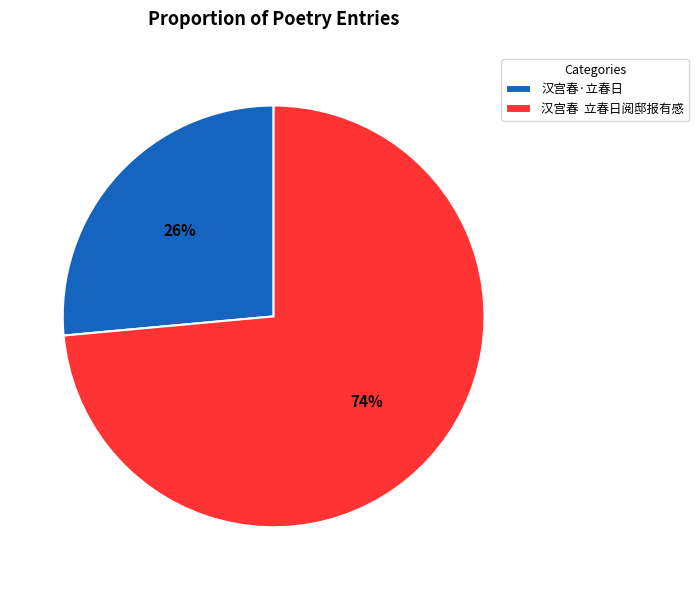

The 汉宫春 立春日阅邸报有感 slice represents 74% of the pie. True or false?

True